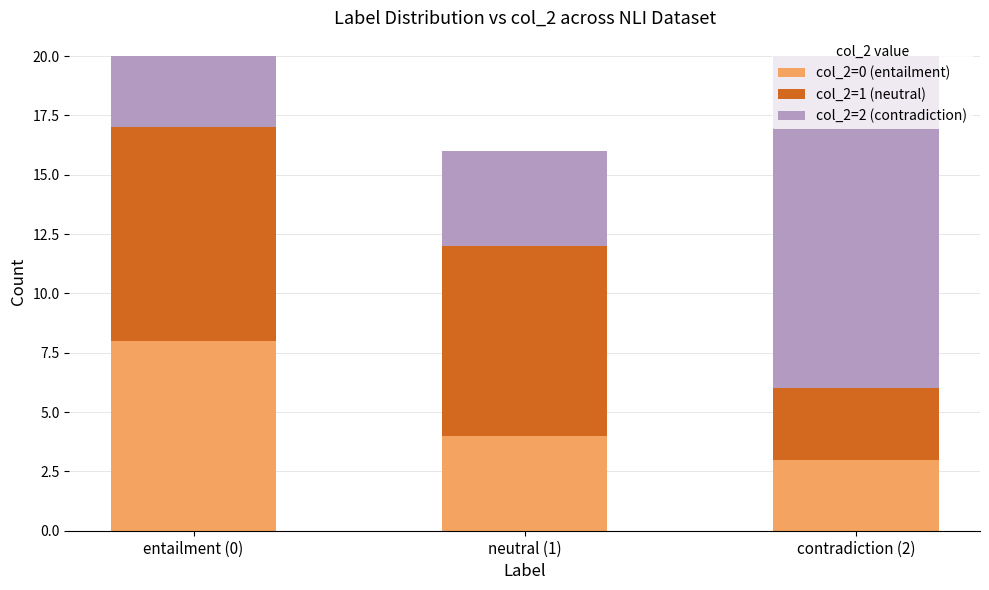

What is the difference between the col_2=0 (entailment) values at entailment (0) and contradiction (2)?

5